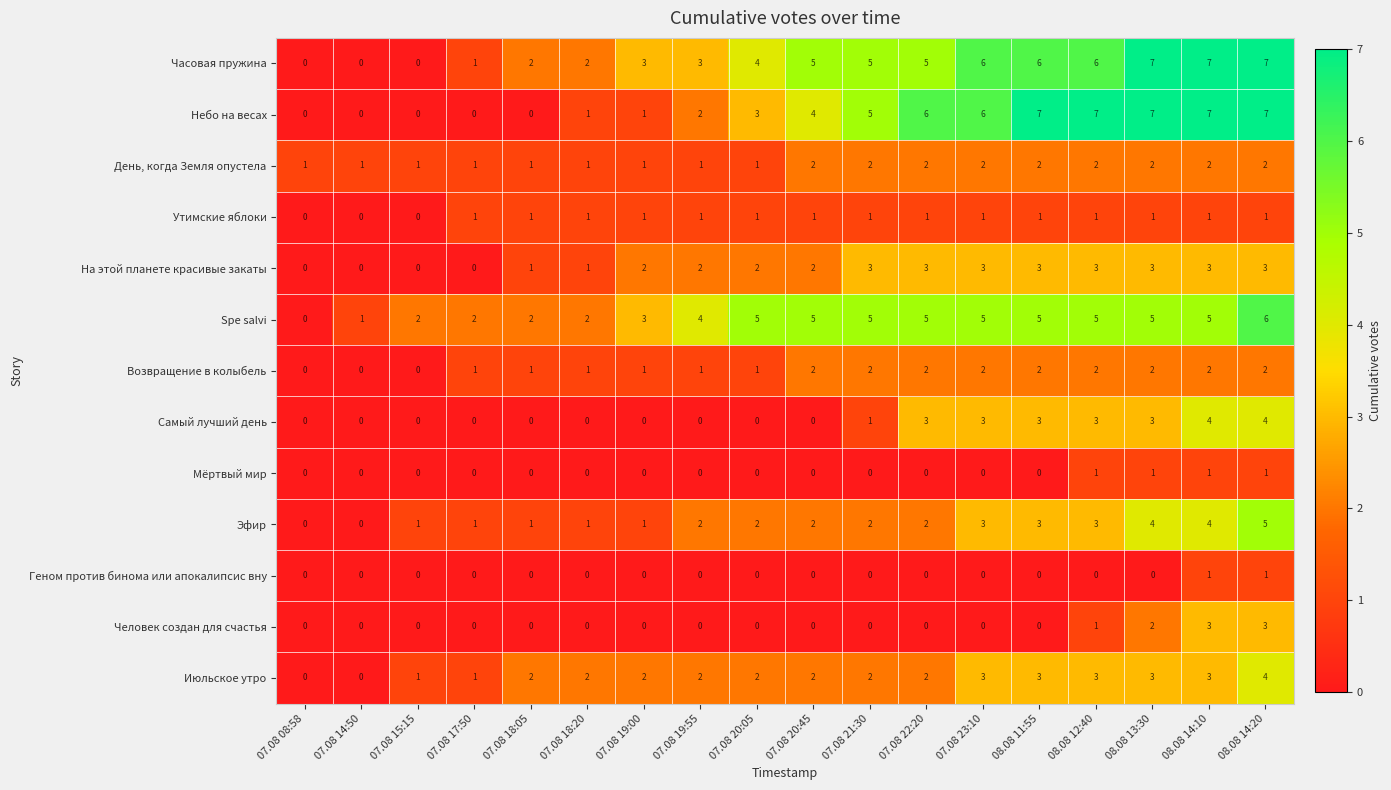

True or false: На этой планете красивые закаты has a value of 5 at 07.08 23:10.

False